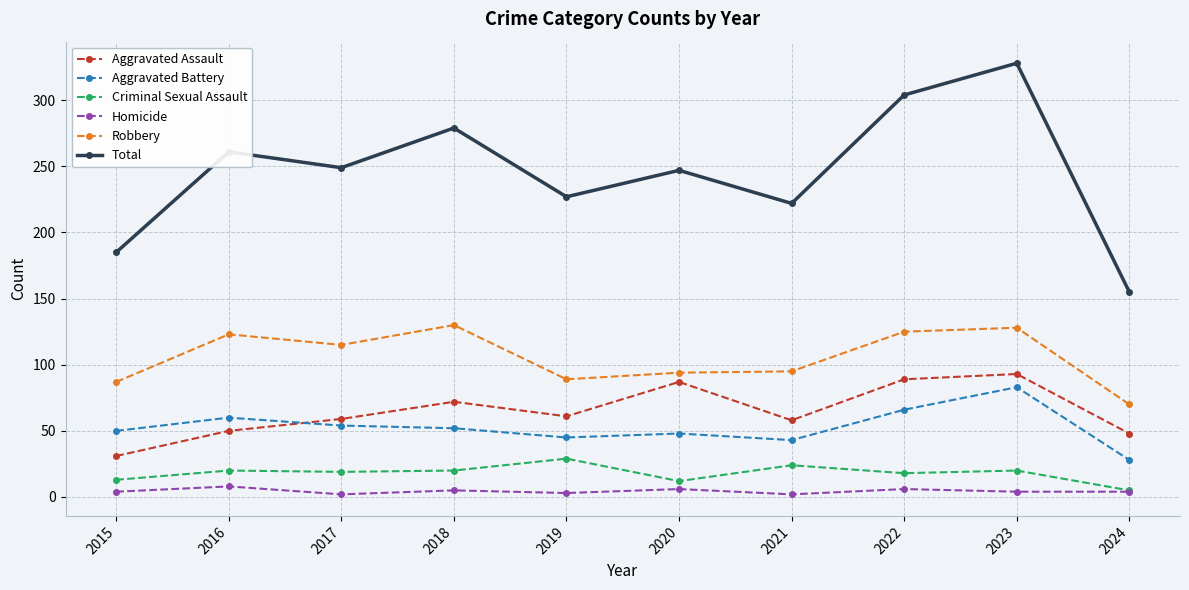

Which series has the largest total across all categories?

Total